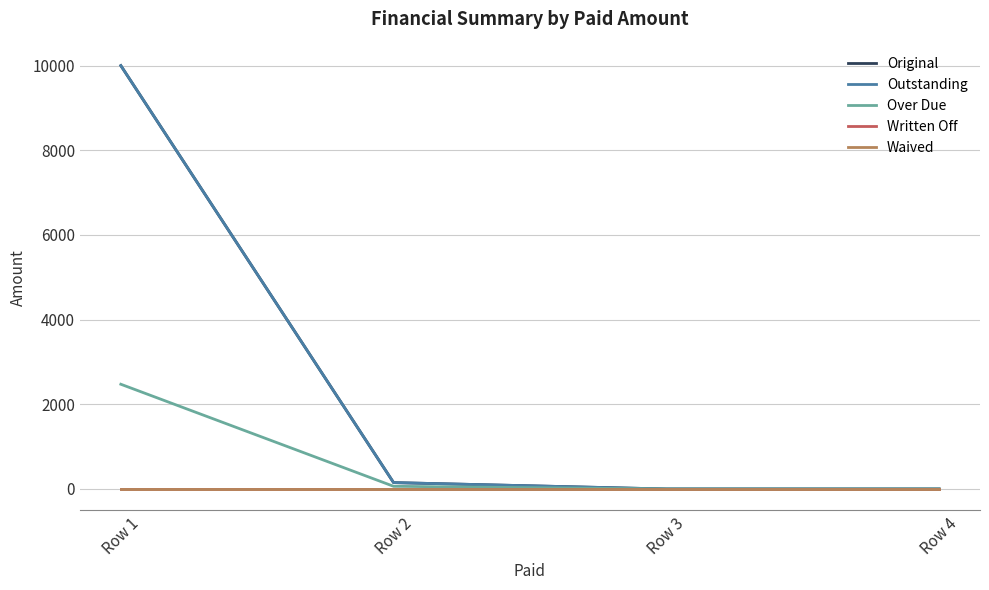

Which category has the lowest value in the Written Off series?

Row 1